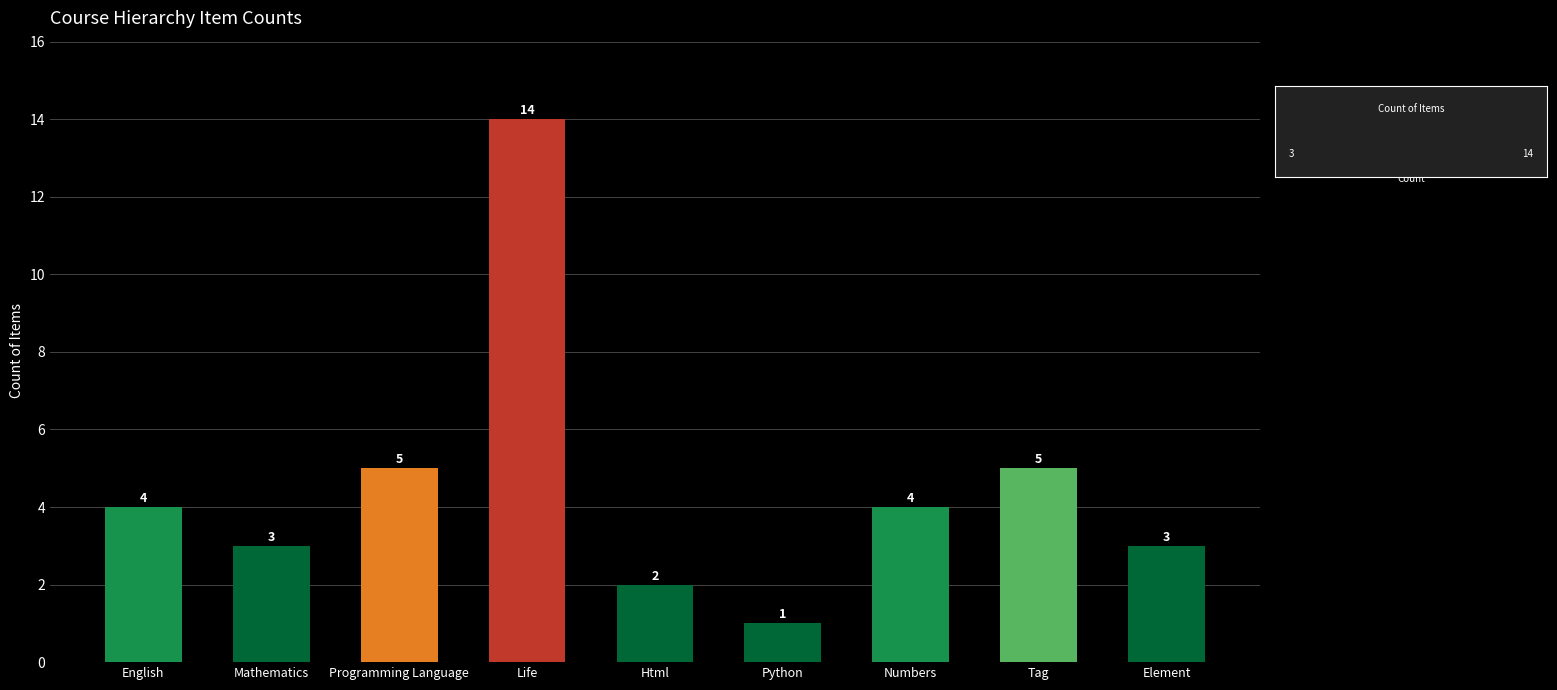

What is the difference between the second highest and minimum values?

4